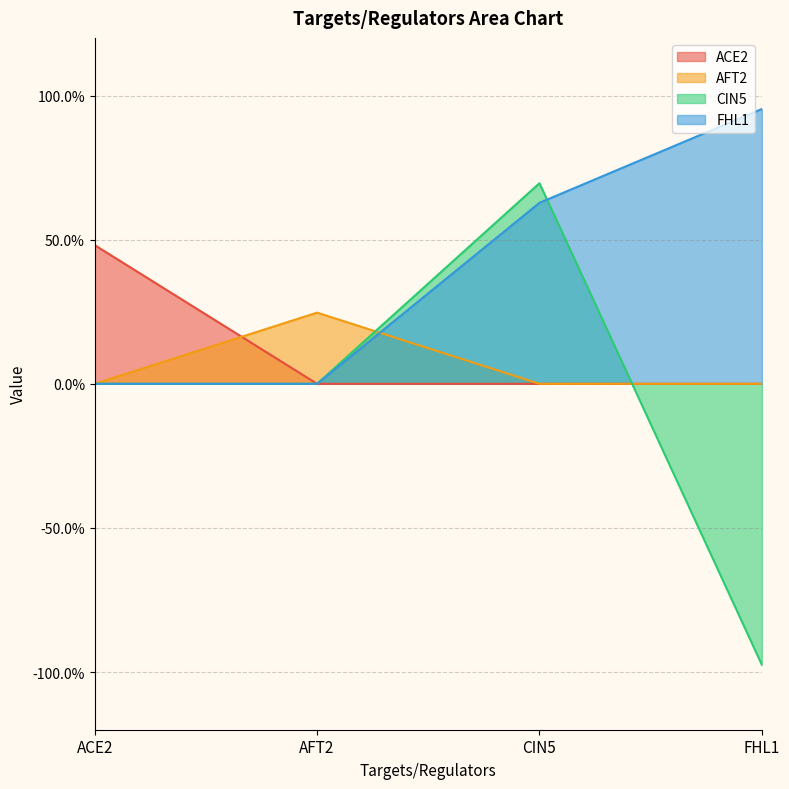

What are all the series names shown in the legend?

ACE2, AFT2, CIN5, FHL1